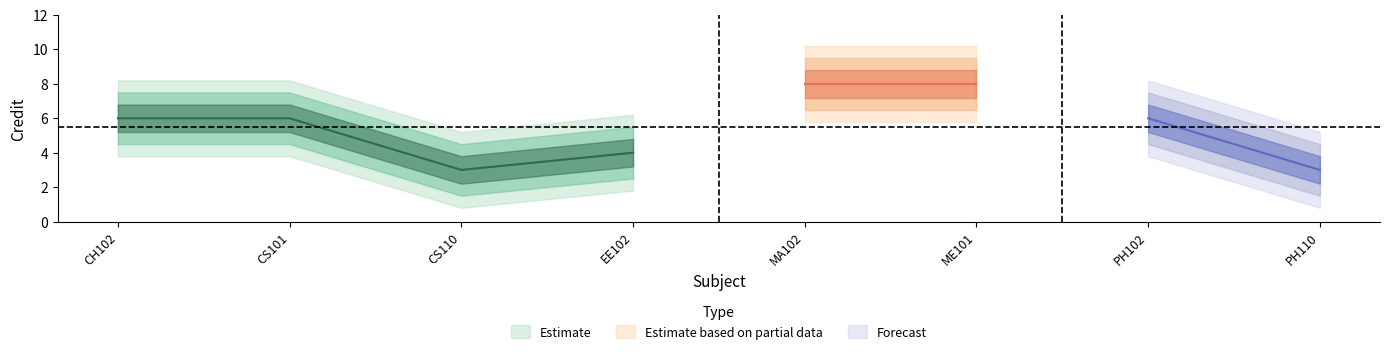

What is the label of the 7th point from the right?

CS101